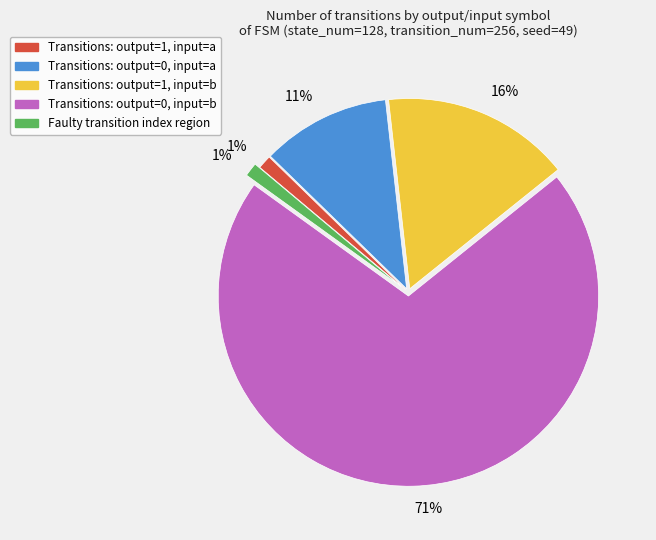

Is there a majority slice in this chart?

Yes